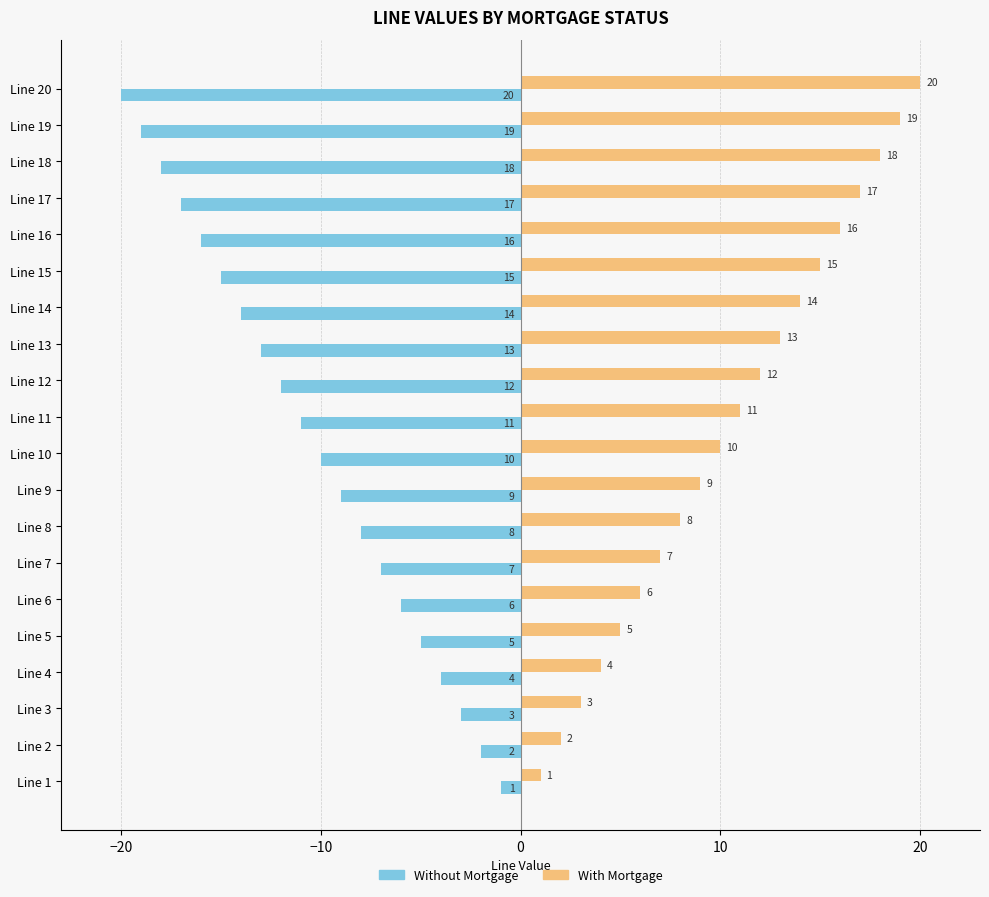

List the series in order of their peak value, lowest first.

Without Mortgage, With Mortgage